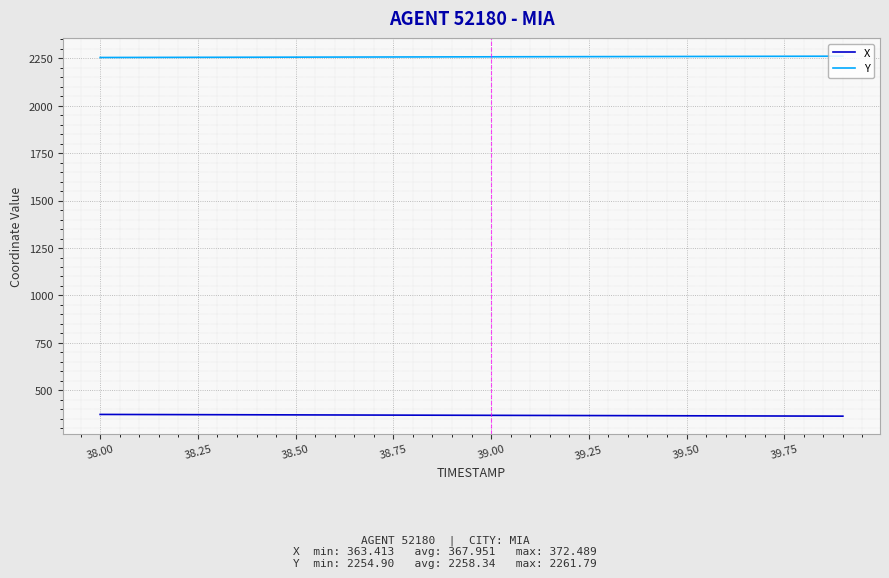

Which series has the largest total across all categories?

Y